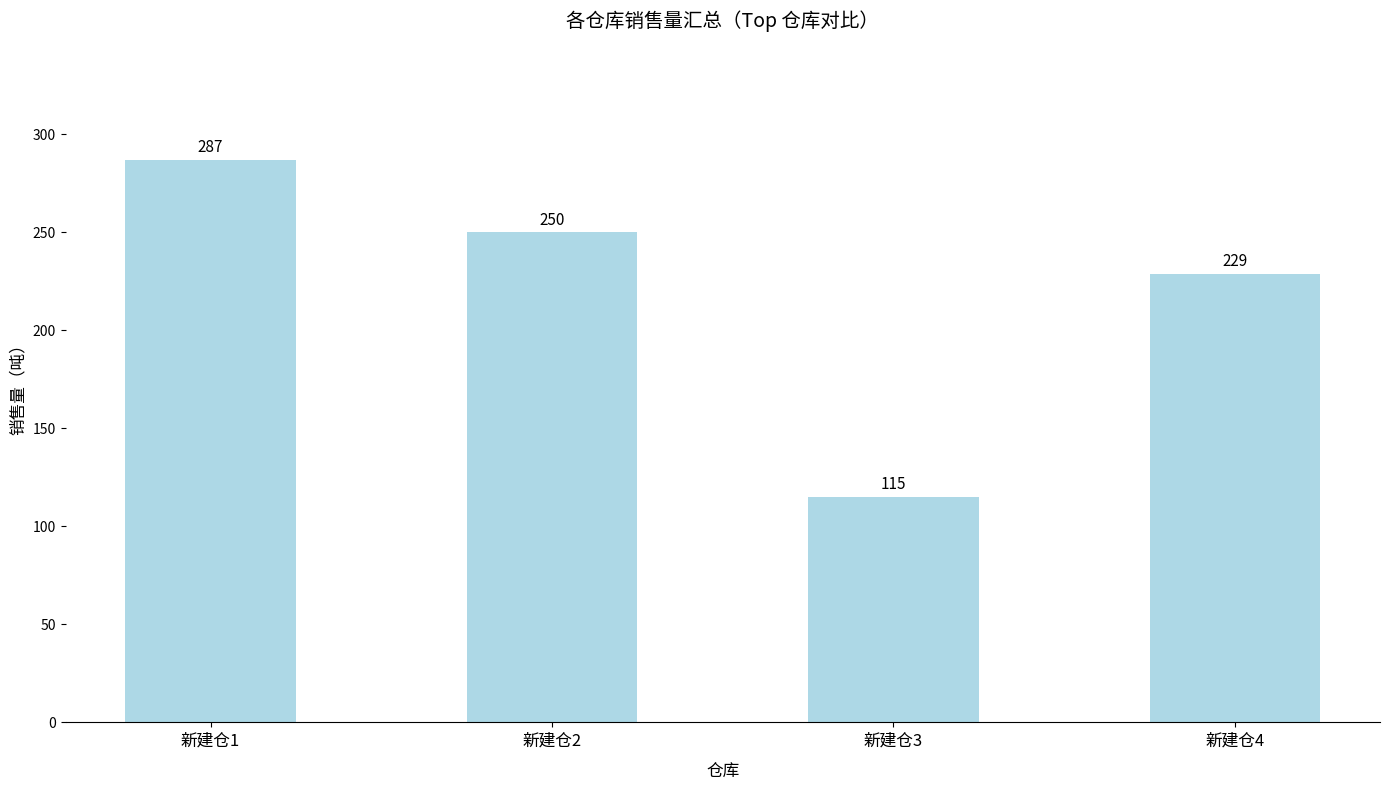

Reading left to right, what are all the values shown in this chart?

287	250	115	229